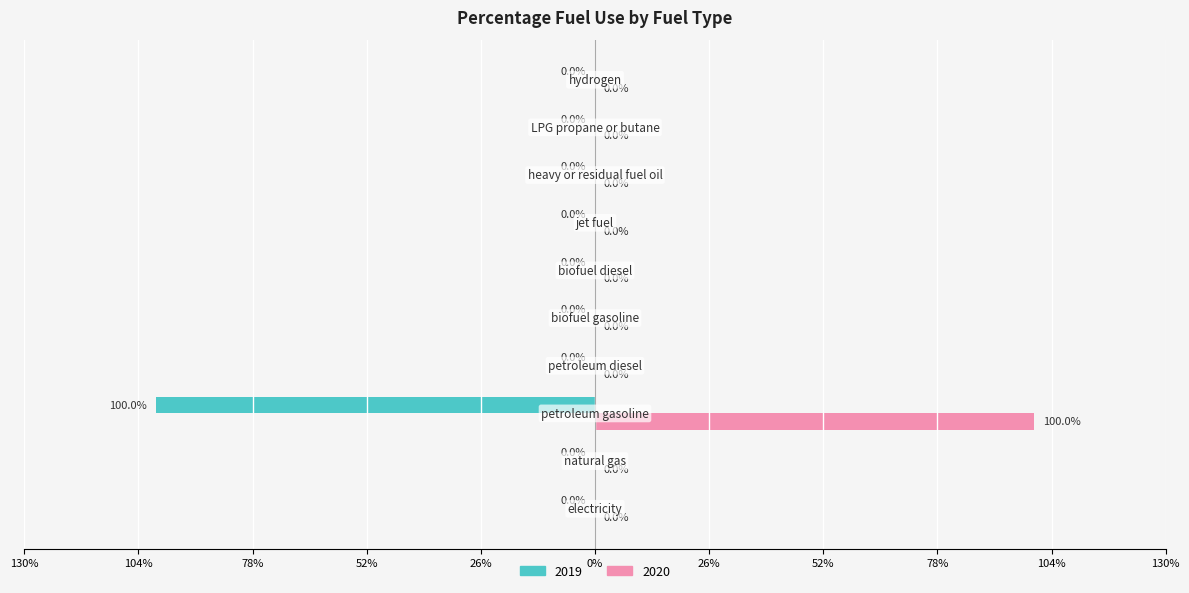

What is the label of the 1st bar from the left?

electricity